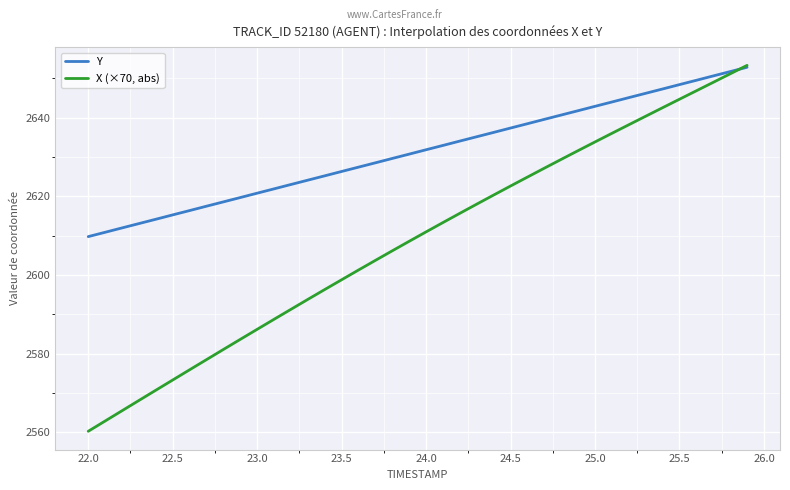

Which series has the widest spread of values?

X (×70, abs)